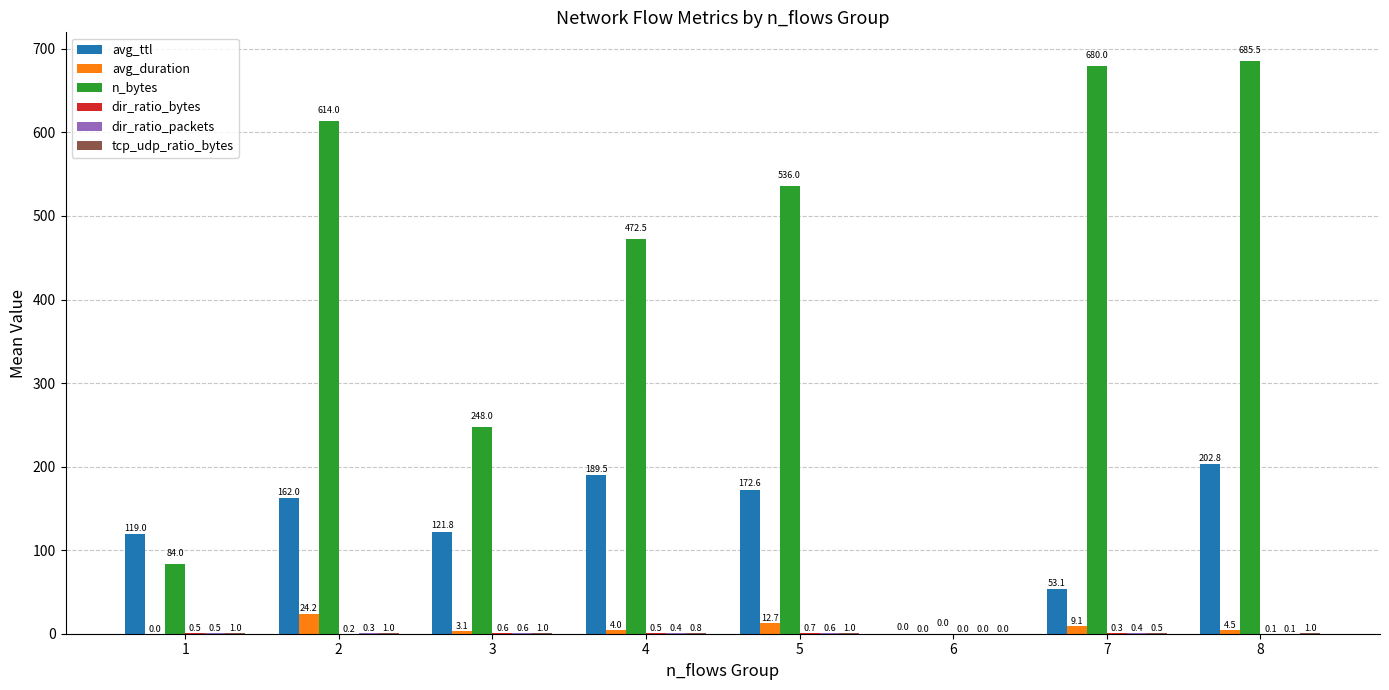

The value of n_bytes at 2 is 614.0. True or false?

True